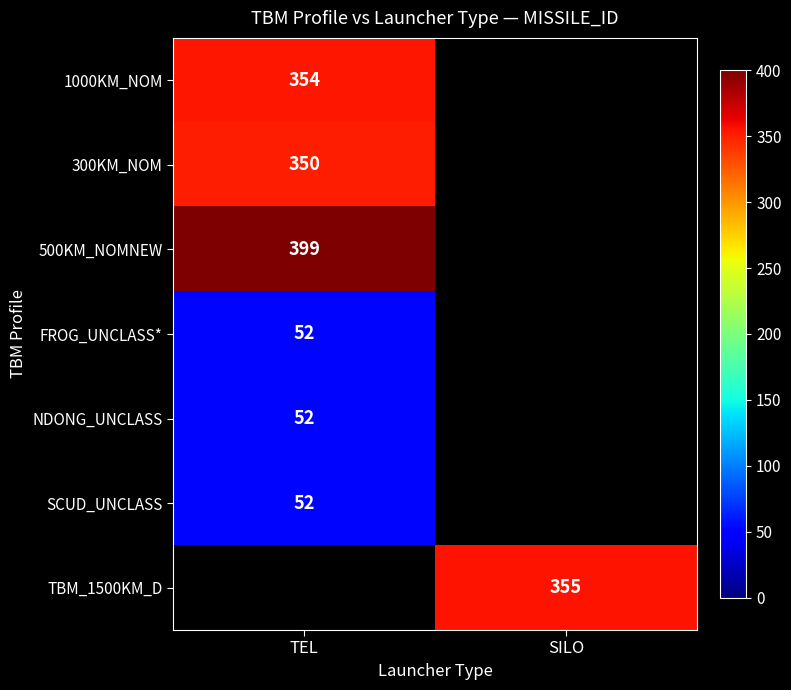

What is the spread (max minus min) of values at TEL?

347.0